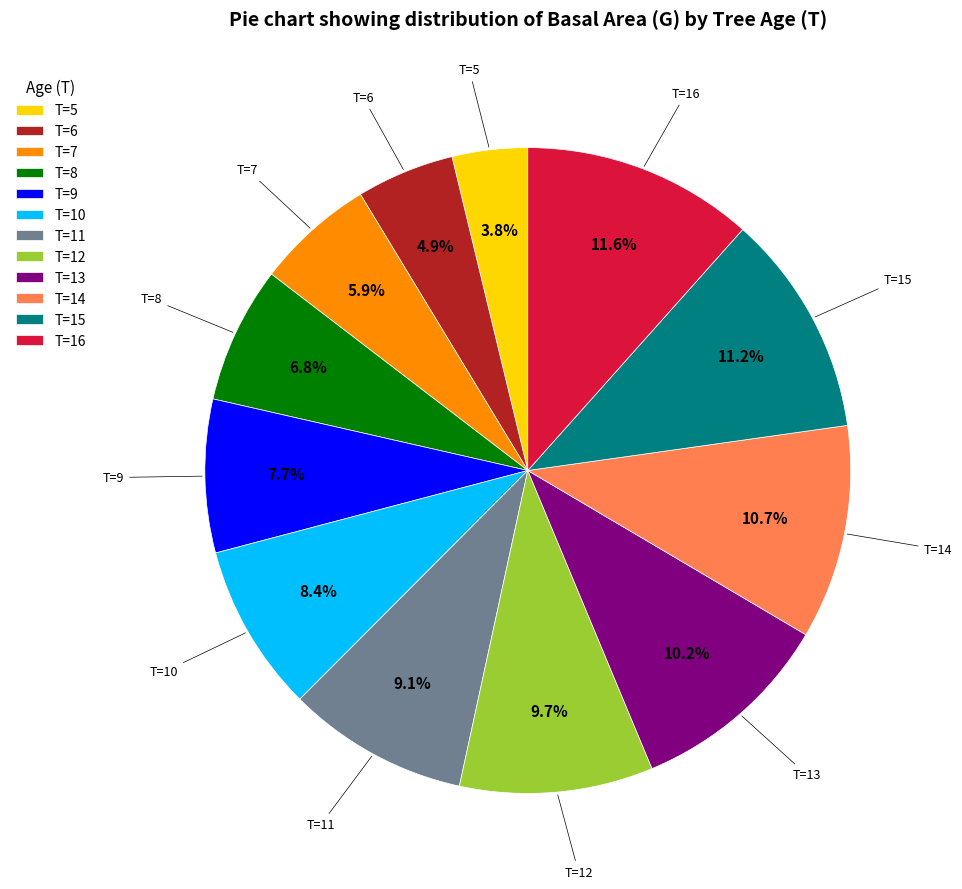

What is the total percentage of T=14 and T=9?

18.4%